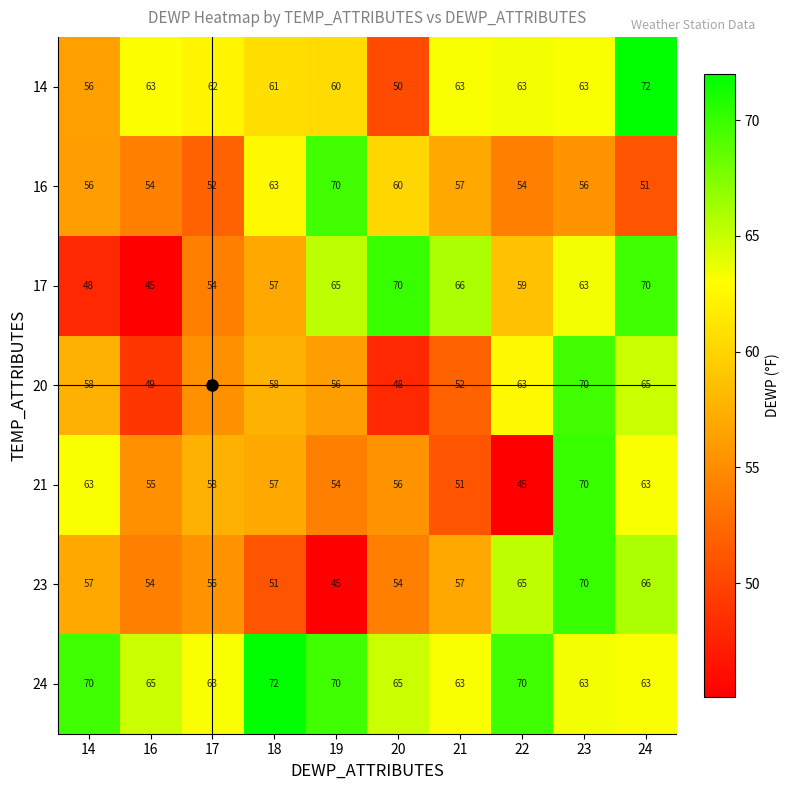

What is the difference between the highest and lowest values at 21?

15